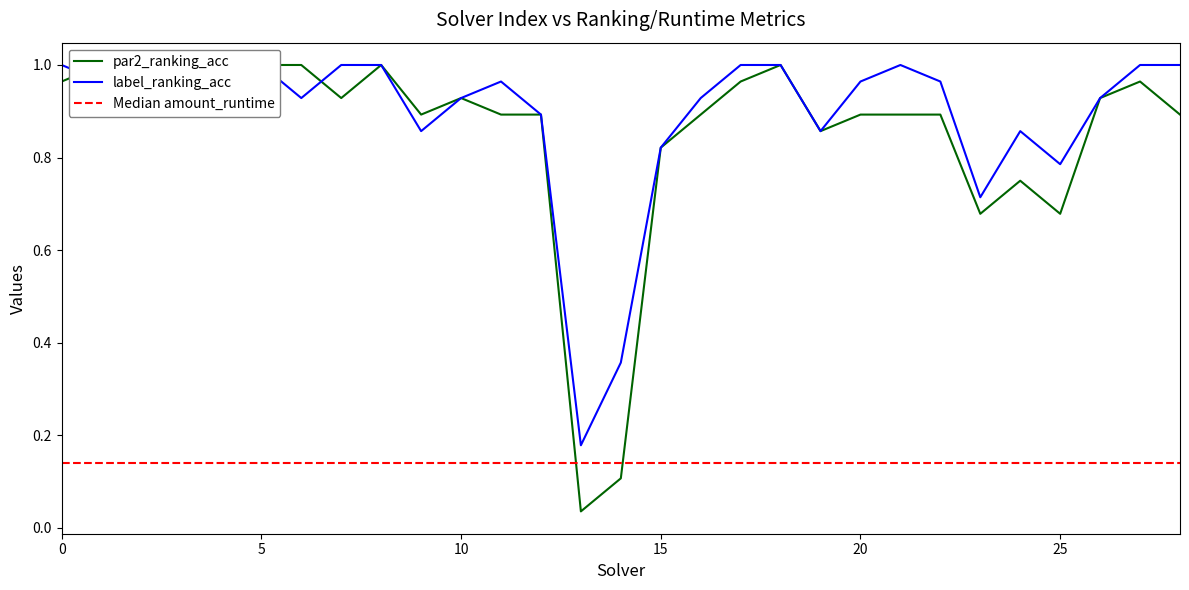

How many times do label_ranking_acc and par2_ranking_acc cross each other?

2